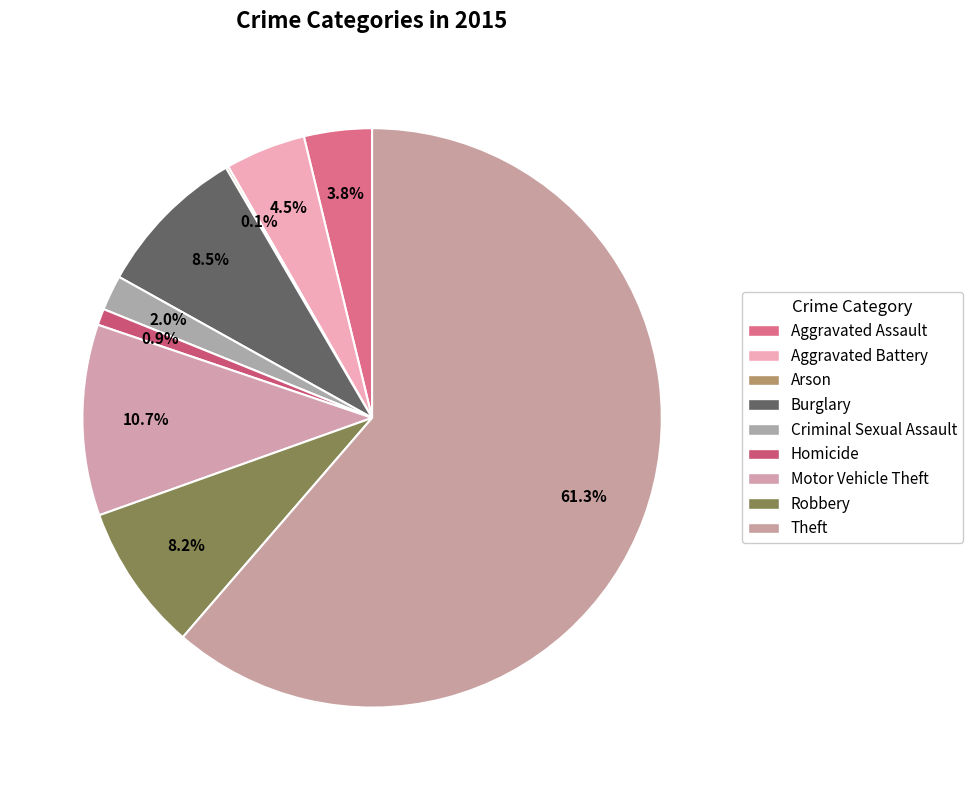

Is the sum of Theft and Aggravated Battery greater than half?

Yes